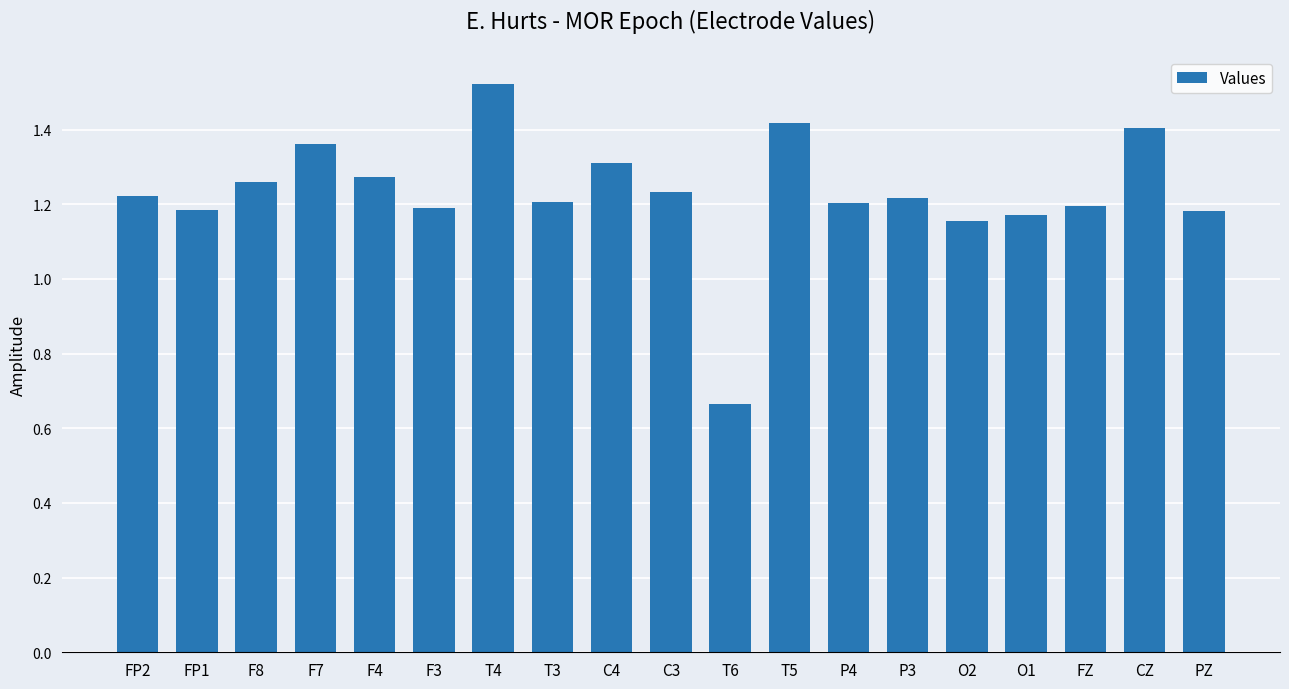

How many values are below 1?

1